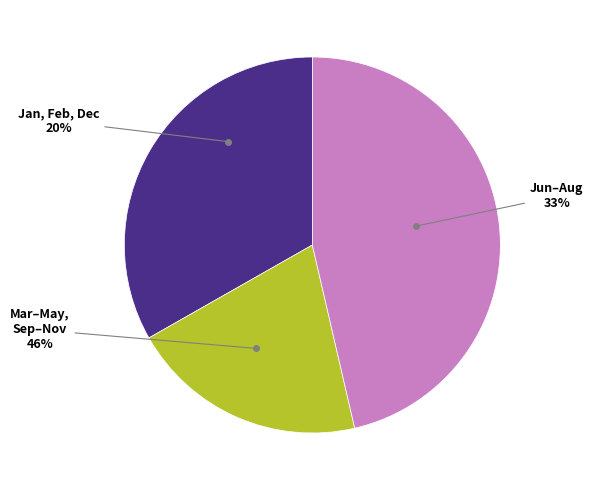

What is the smallest slice in the pie chart?

Jan